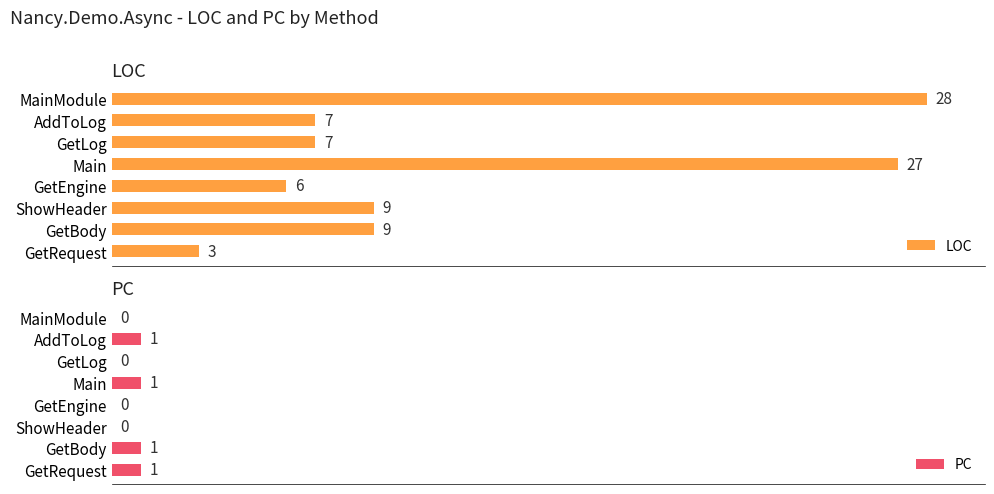

At which label does LOC reach its peak?

MainModule